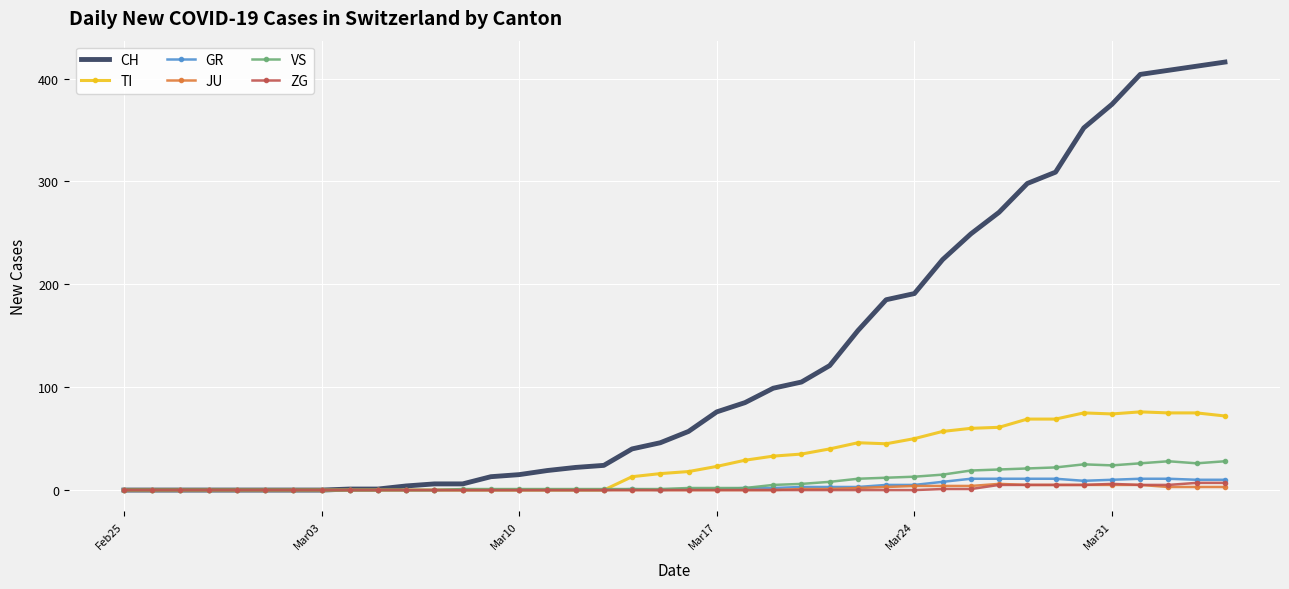

After their last crossing, which series has the higher values: VS or TI?

TI